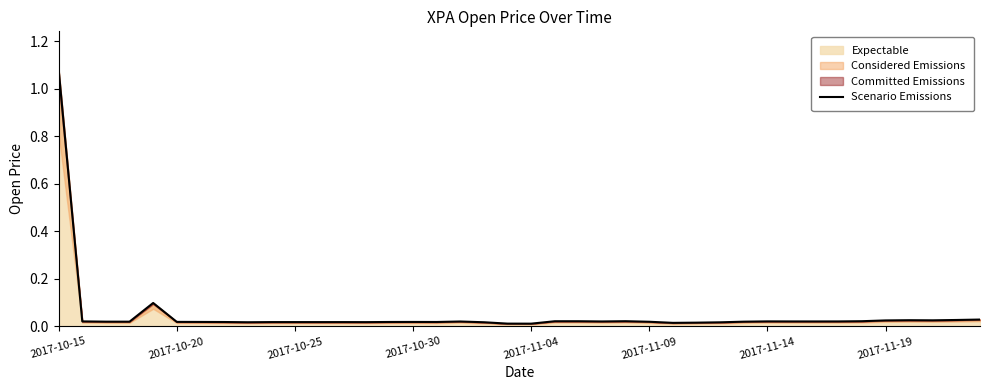

What is the sum of all values?

1.9